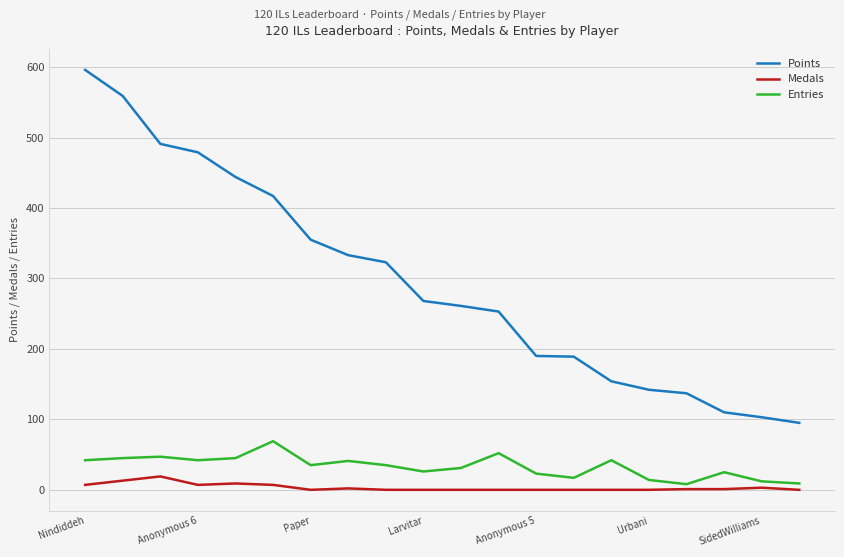

Which series has the widest spread of values?

Points